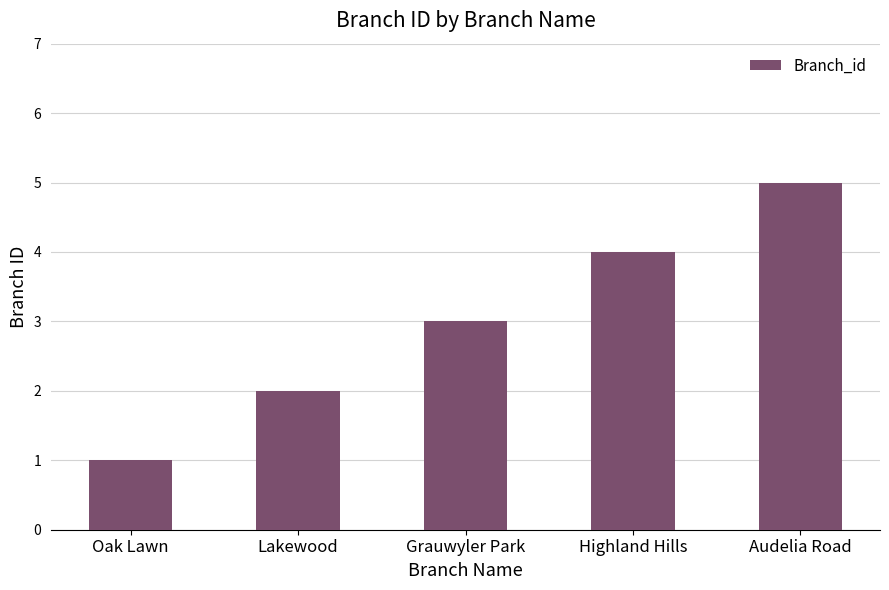

What is the approximate value at Audelia Road?

5